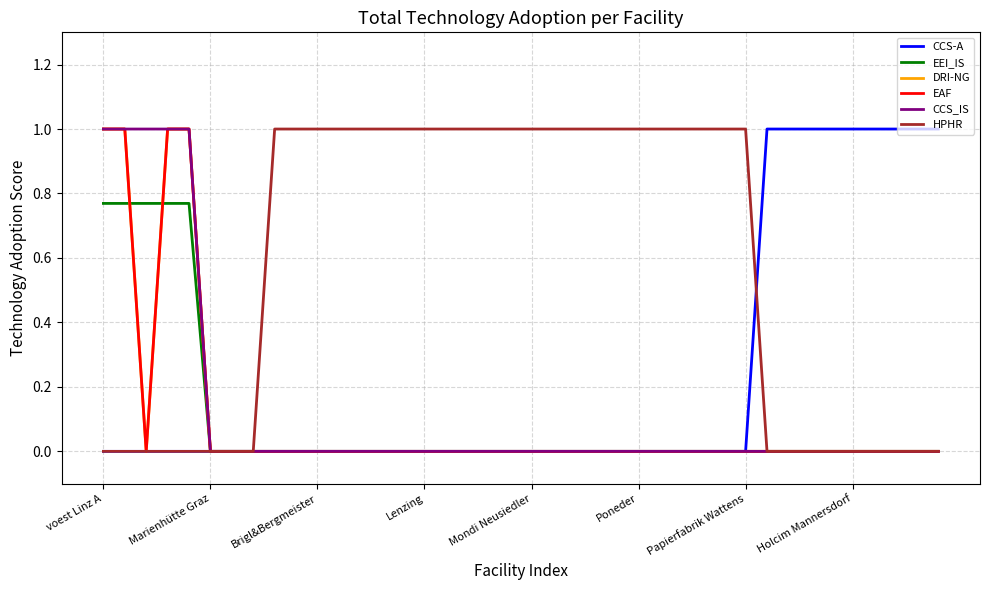

True or false: CCS_IS and HPHR cross at least once.

False